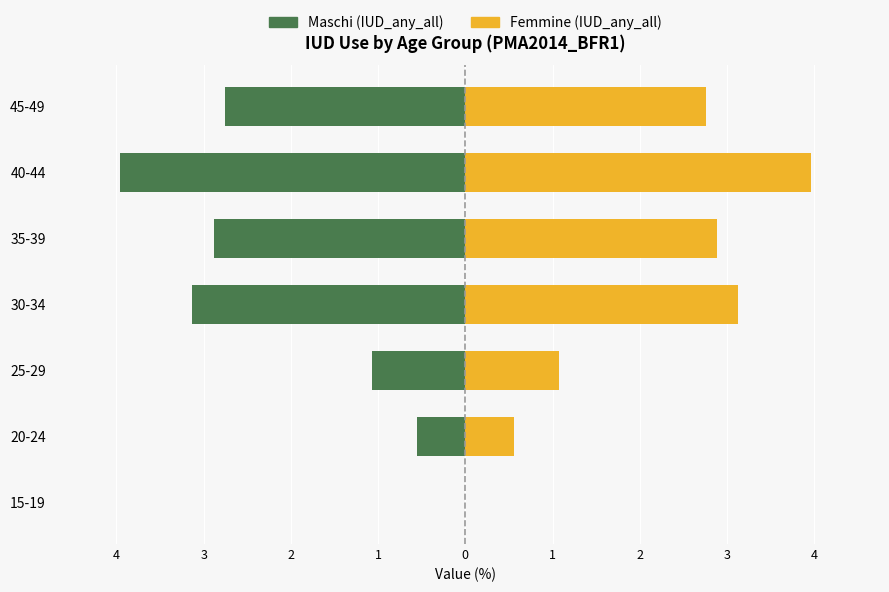

At how many categories does at least one series exceed -1?

7